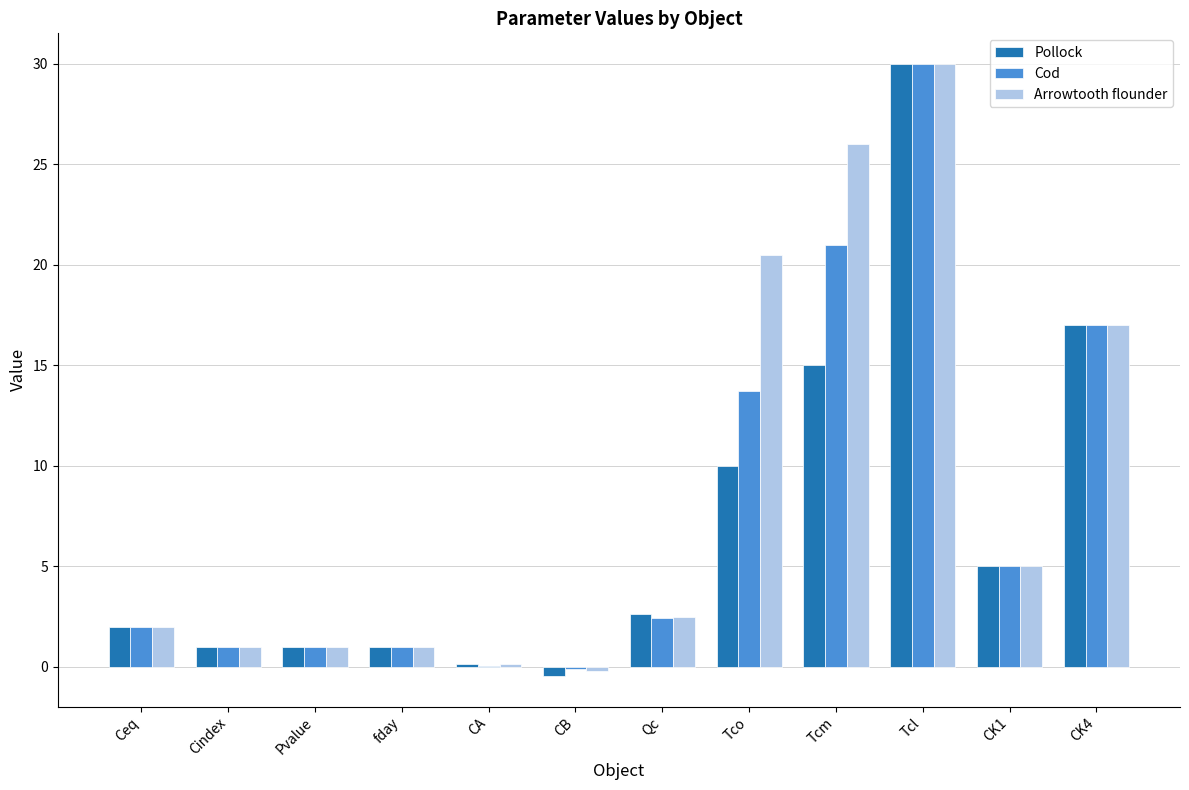

Between Ceq and CA, which series saw the biggest shift?

Cod